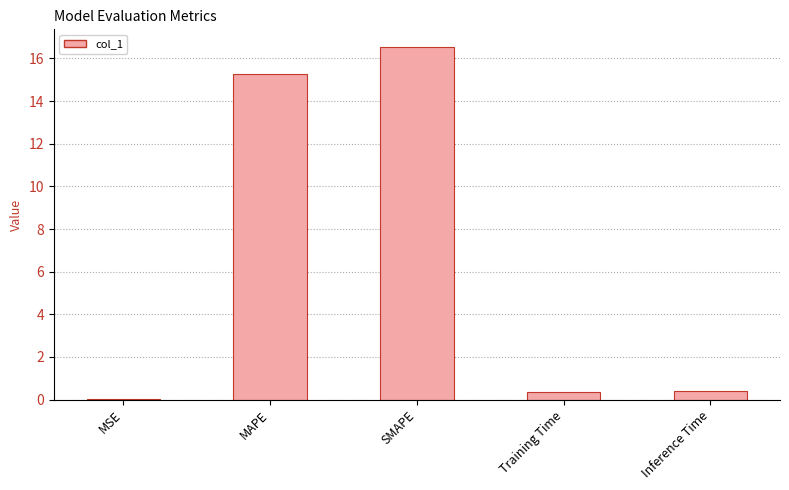

What is the sum of the values at Training Time and MAPE?

15.6